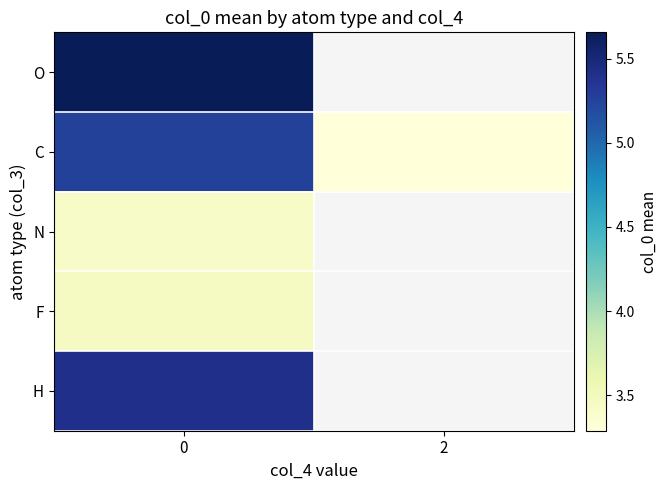

Is the value of C at 2 greater than the value of F at 2?

No